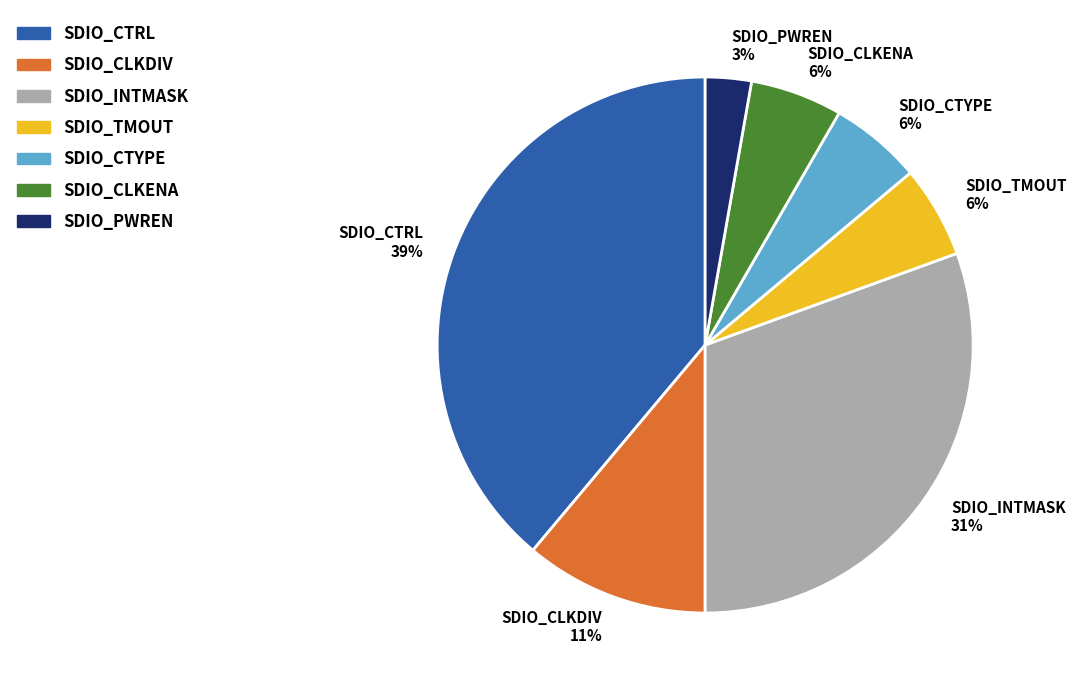

Which category has the biggest portion of the pie?

SDIO_CTRL